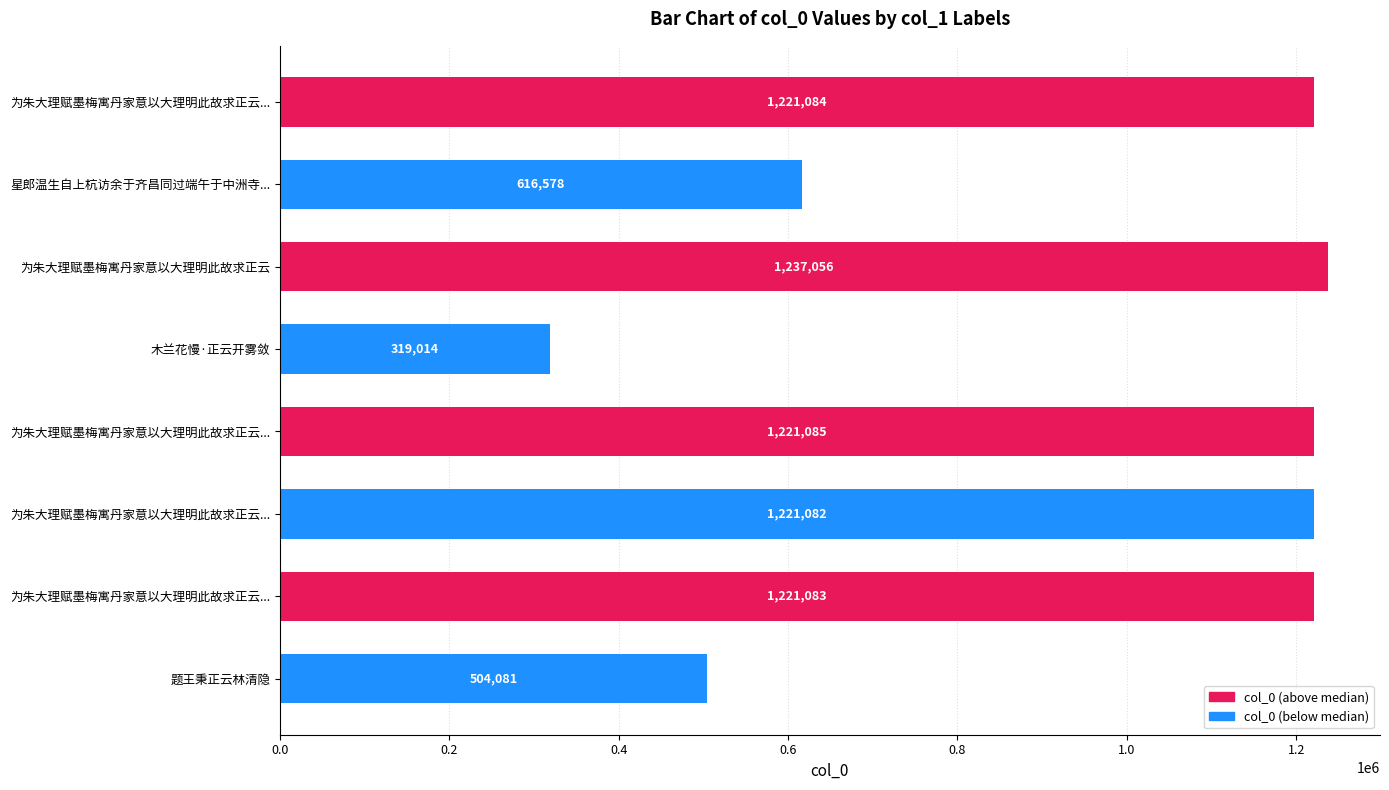

What is the maximum value shown in the chart?

1237056